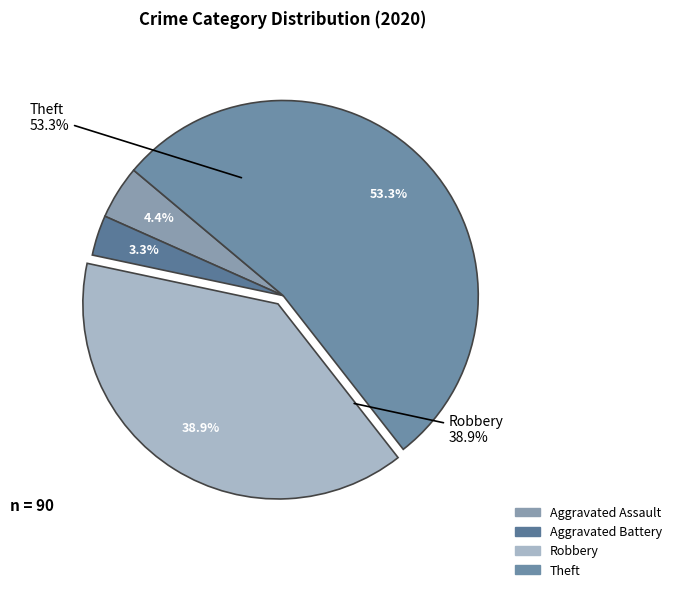

To the nearest percent, what percentage of the pie is Aggravated Battery?

3%